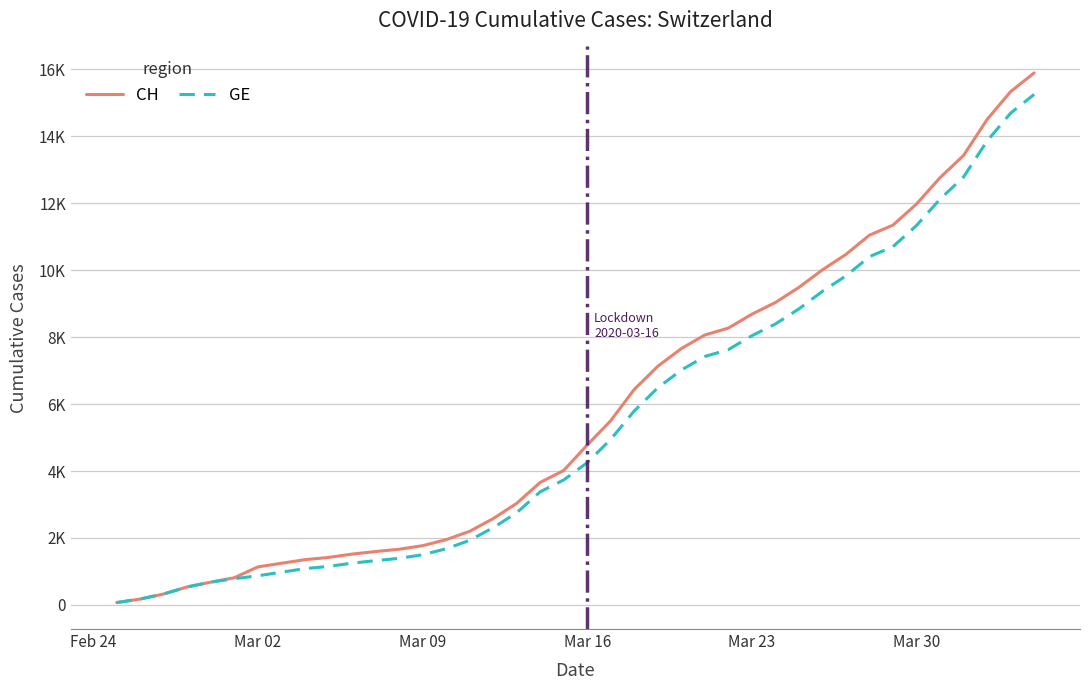

True or false: CH and GE cross at least once.

False